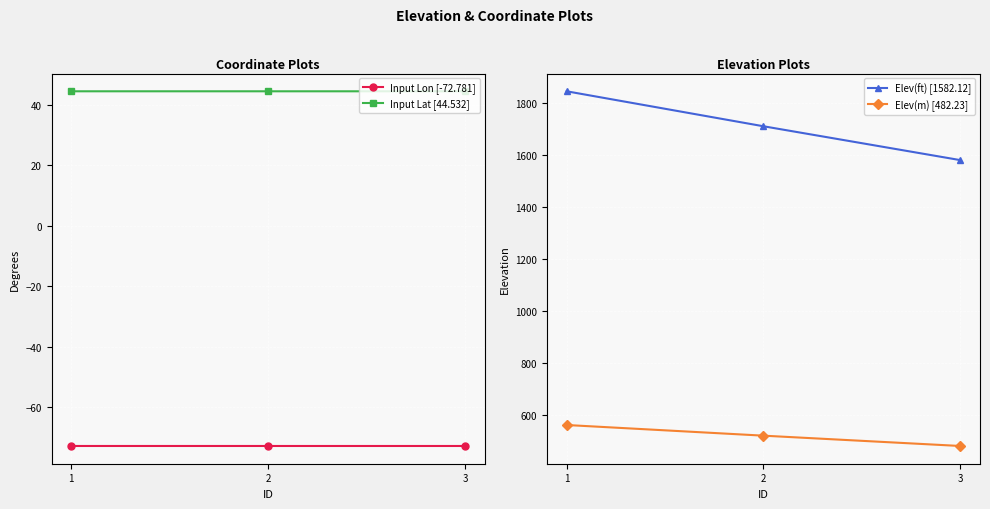

Reading right to left, what are all the values shown in this chart?

Input Lon [-72.781]: 2=-72.8	1=-72.8	0=-72.8
Input Lat [44.532]: 2=44.5	1=44.5	0=44.5
Elev(ft) [1582.12]: 2=1582.1	1=1712.4	0=1847.0
Elev(m) [482.23]: 2=482.2	1=521.9	0=563.0